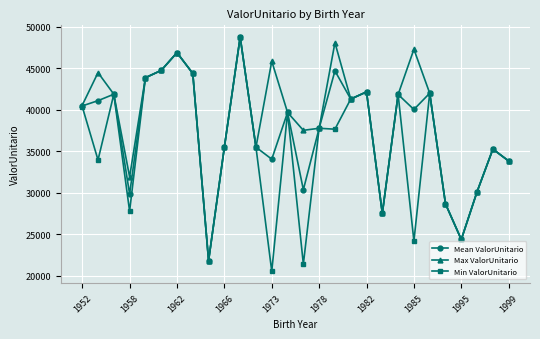

What is the average value of the Min ValorUnitario series?

35481.0